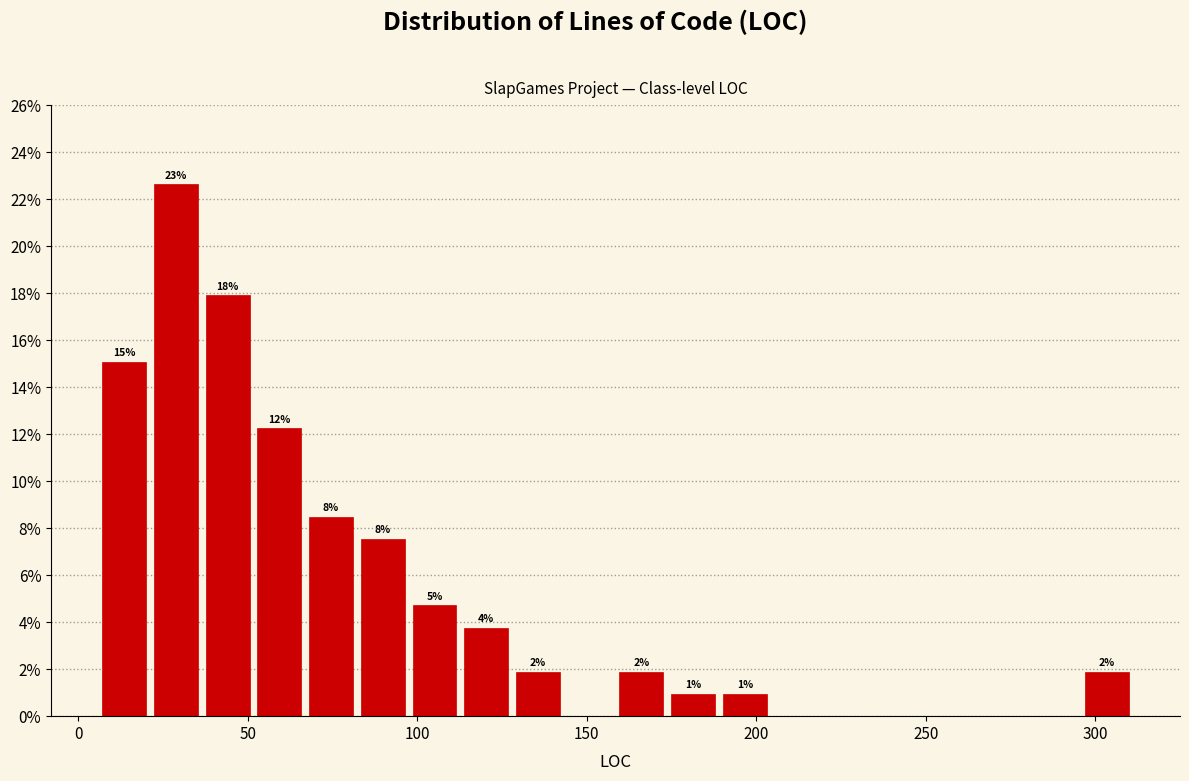

Read against the x-axis, roughly where is the centre of the tallest bar?

30